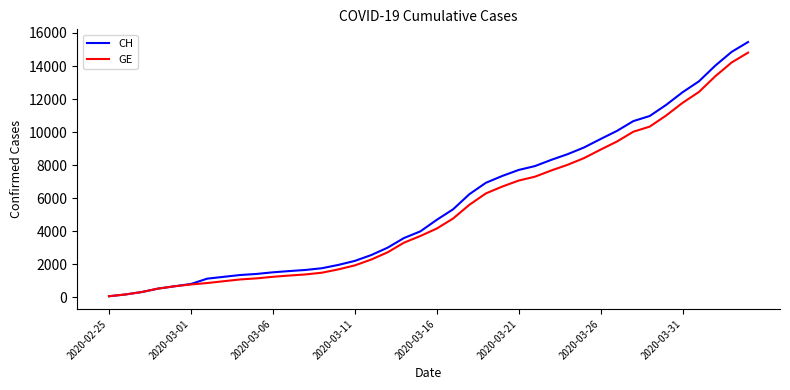

What is the maximum value for GE?

14808